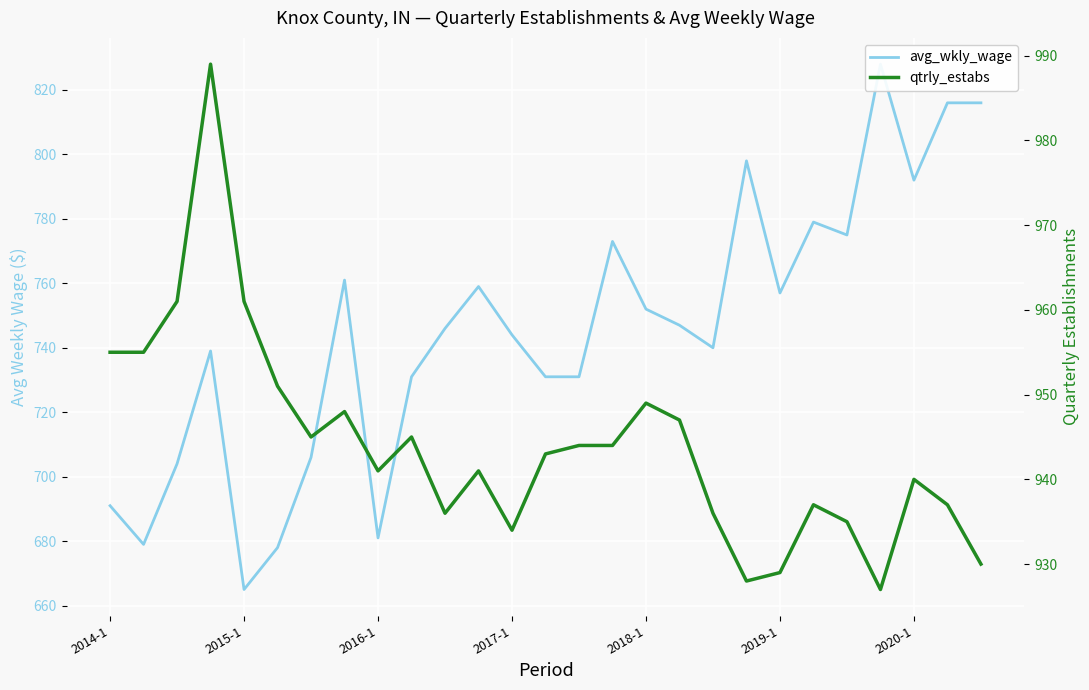

How many data points does each series have?

27